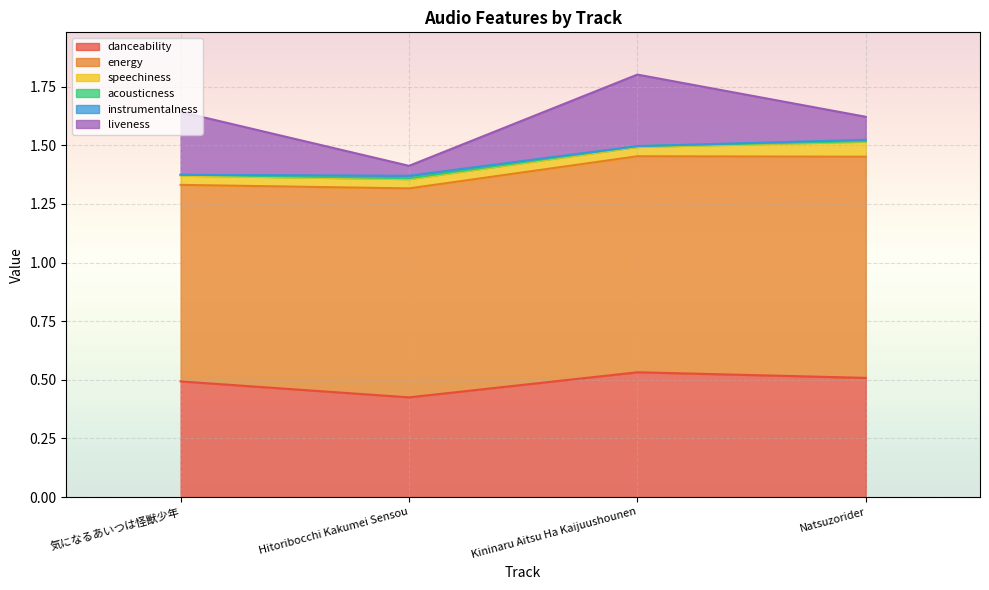

What is the value of the energy point at the 1st from the left?

0.8